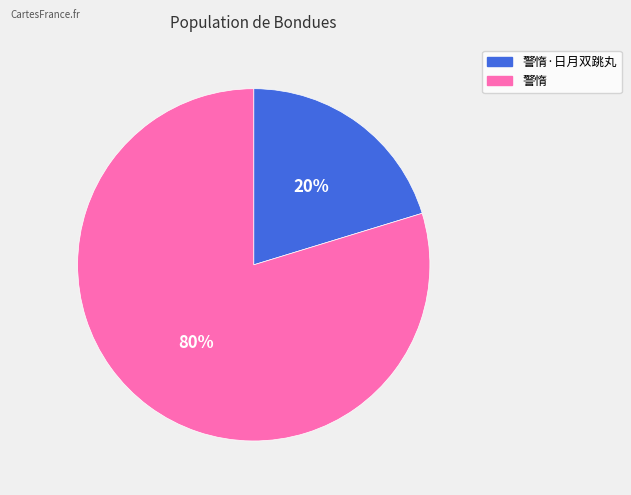

To the nearest percent, what is the average slice percentage?

50%